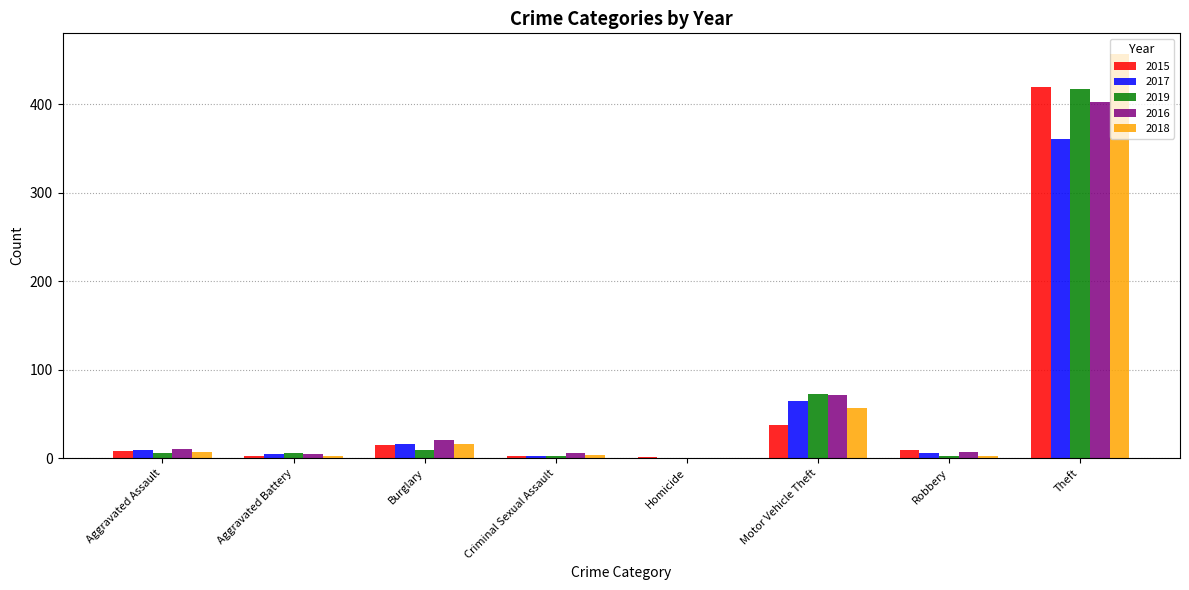

At which label is 2015 closest to 210?

Motor Vehicle Theft